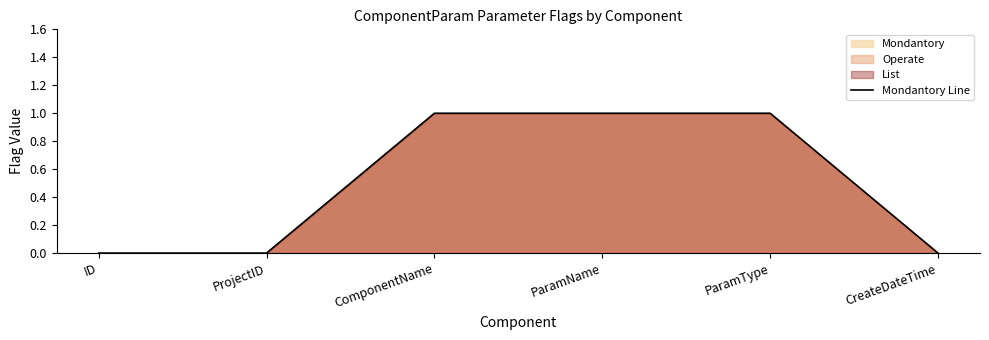

The chart shows a value of 1 at ParamName. True or false?

True